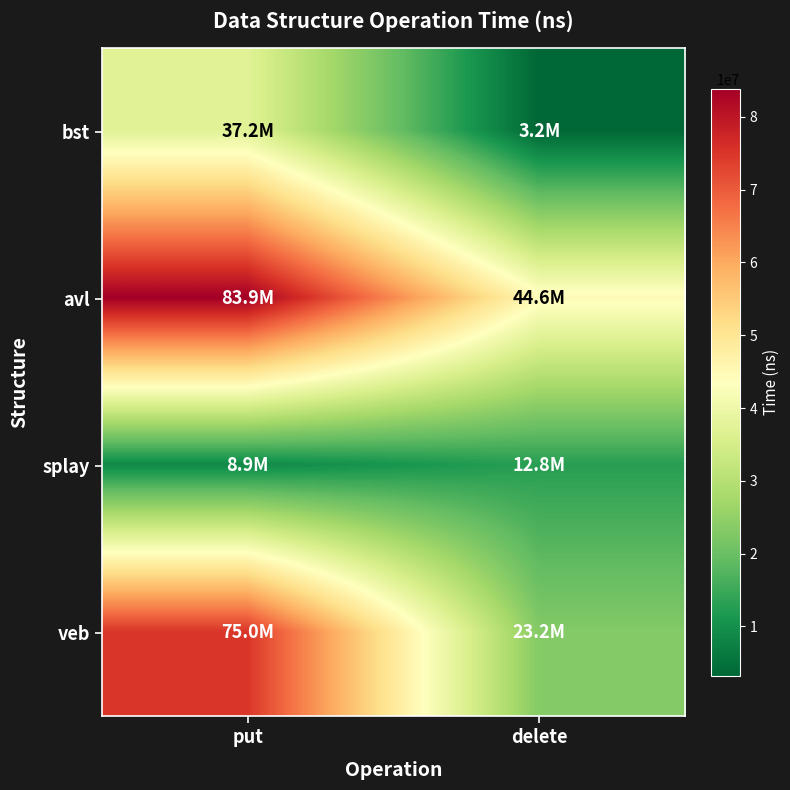

Reading left to right, what are all the values shown in this chart?

bst: put=37195887	delete=3208940
avl: put=83864510	delete=44605283
splay: put=8886561	delete=12790072
veb: put=74970399	delete=23180969